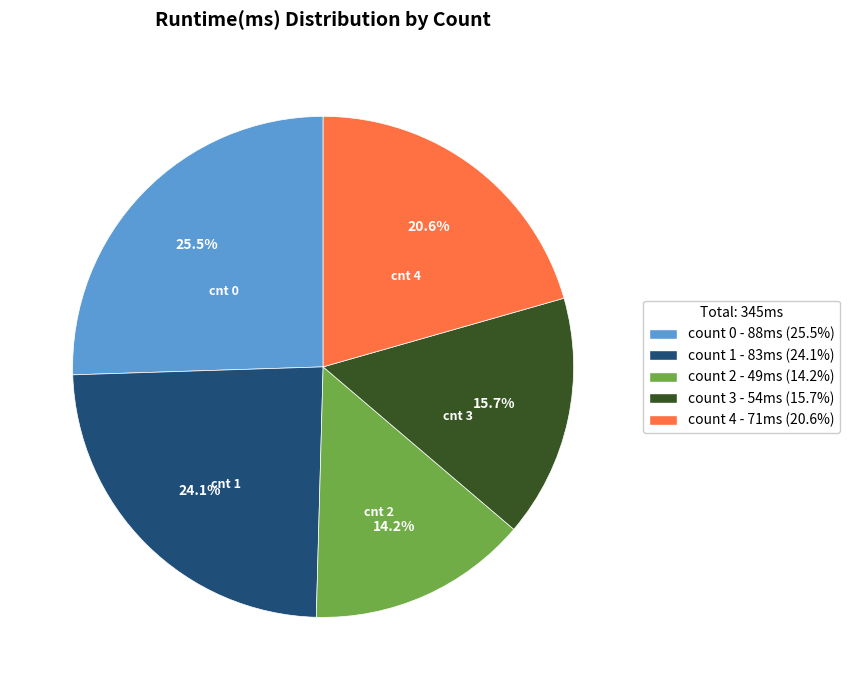

Is there a majority slice in this chart?

No